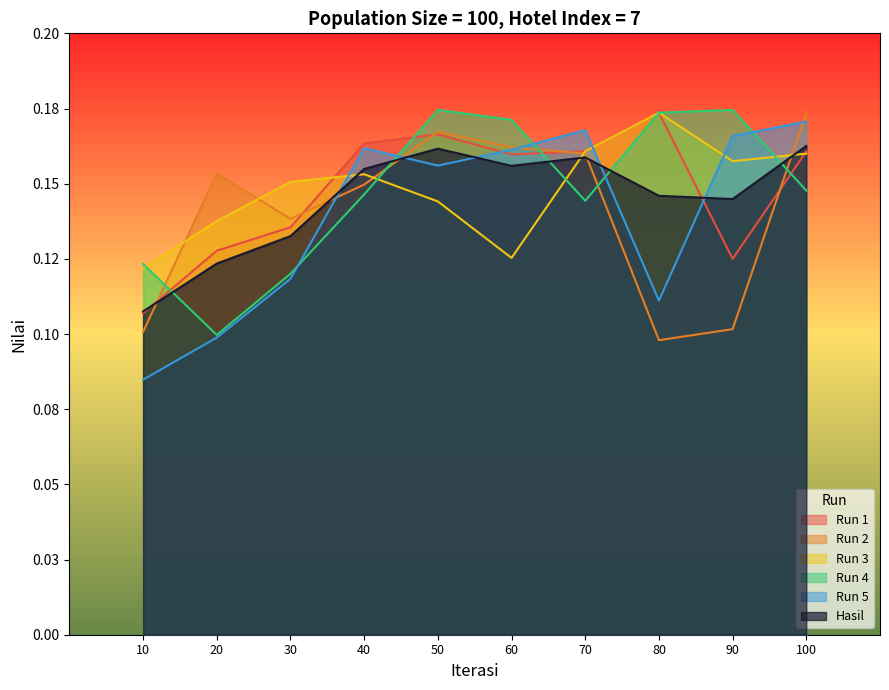

Reading left to right, extract all data points from this chart.

Run 1: 10=0.1	20=0.1	30=0.1	40=0.2	50=0.2	60=0.2	70=0.2	80=0.2	90=0.1	100=0.2
Run 2: 10=0.1	20=0.2	30=0.1	40=0.1	50=0.2	60=0.2	70=0.2	80=0.1	90=0.1	100=0.2
Run 3: 10=0.1	20=0.1	30=0.2	40=0.2	50=0.1	60=0.1	70=0.2	80=0.2	90=0.2	100=0.2
Run 4: 10=0.1	20=0.1	30=0.1	40=0.1	50=0.2	60=0.2	70=0.1	80=0.2	90=0.2	100=0.1
Run 5: 10=0.1	20=0.1	30=0.1	40=0.2	50=0.2	60=0.2	70=0.2	80=0.1	90=0.2	100=0.2
Hasil: 10=0.1	20=0.1	30=0.1	40=0.2	50=0.2	60=0.2	70=0.2	80=0.1	90=0.1	100=0.2